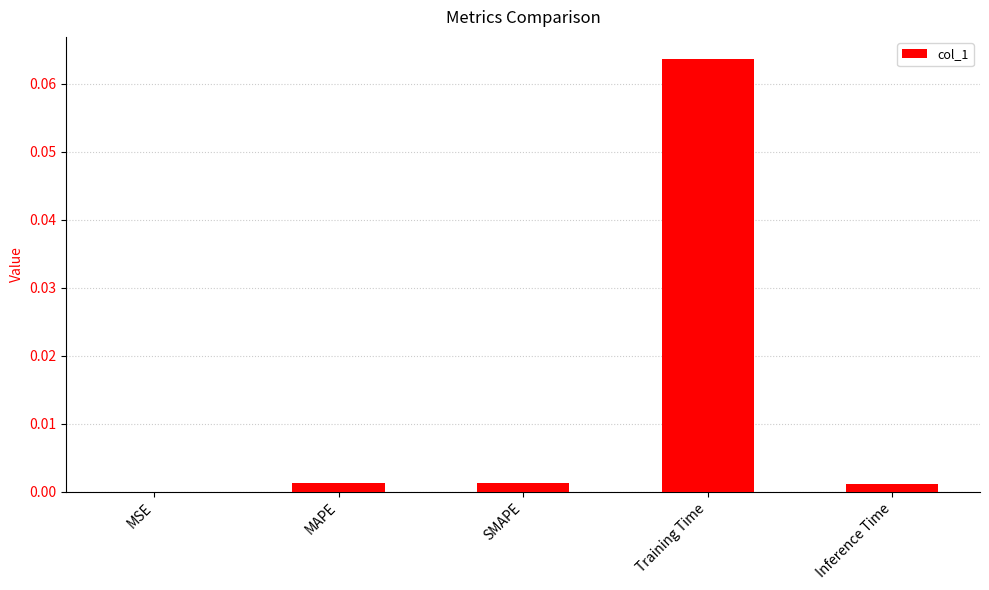

At which category does the chart reach its peak across all series?

Training Time